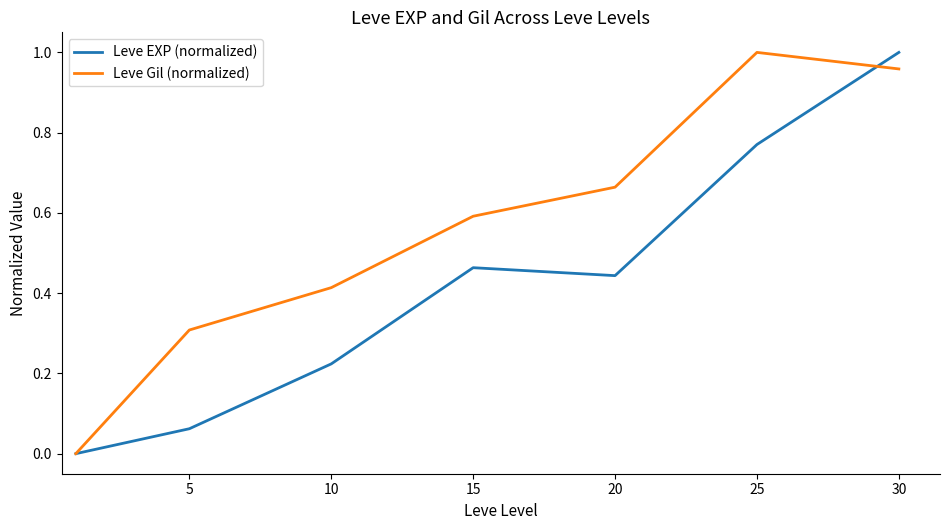

Which series has the largest total across all categories?

Leve Gil (normalized)